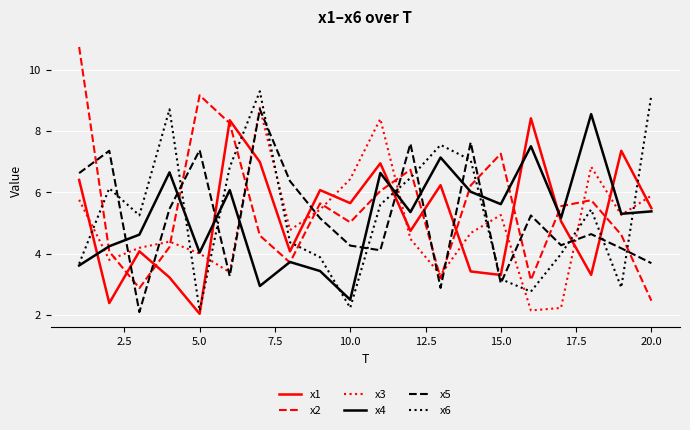

Count the number of data series in this chart.

6